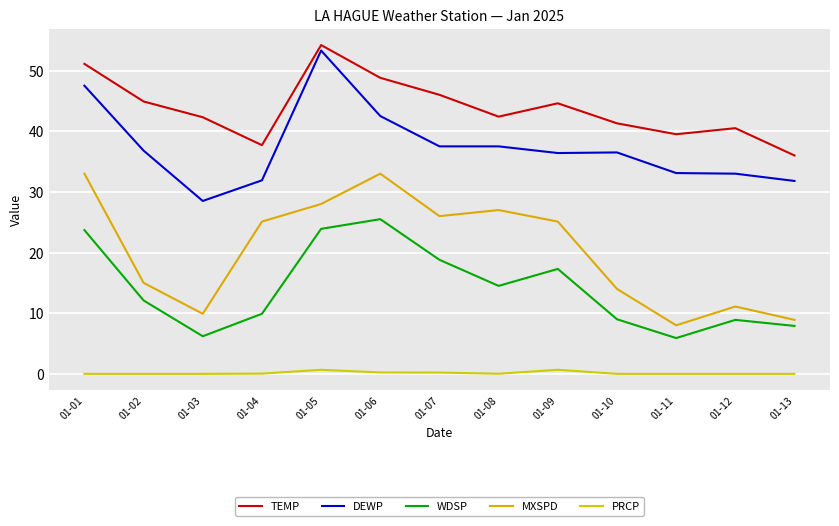

The value of PRCP at 01-10 is -0.3. True or false?

False